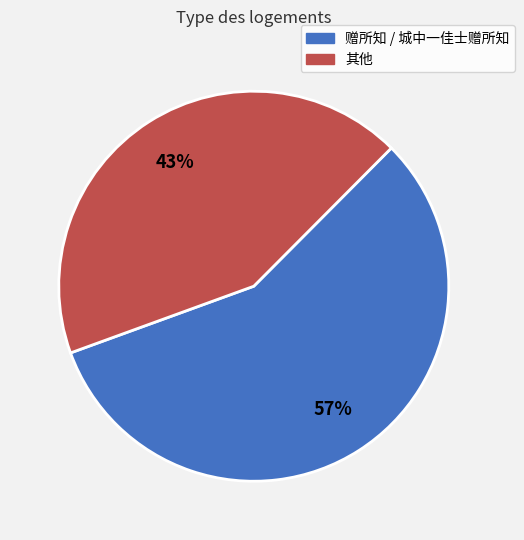

Count the number of slices in the pie.

2